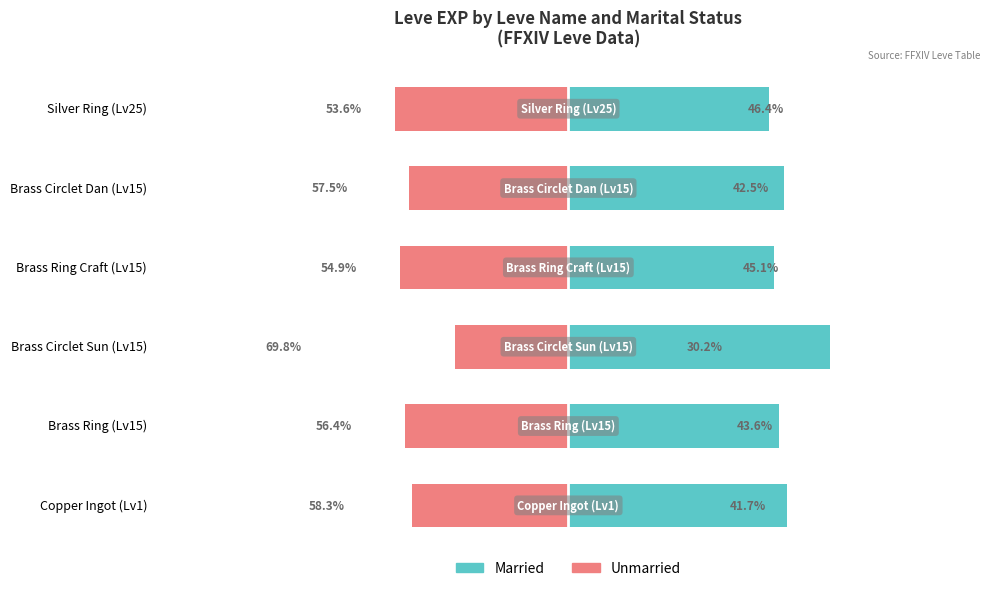

What is the value of the Unmarried bar at the 2nd from the left?

-43.6